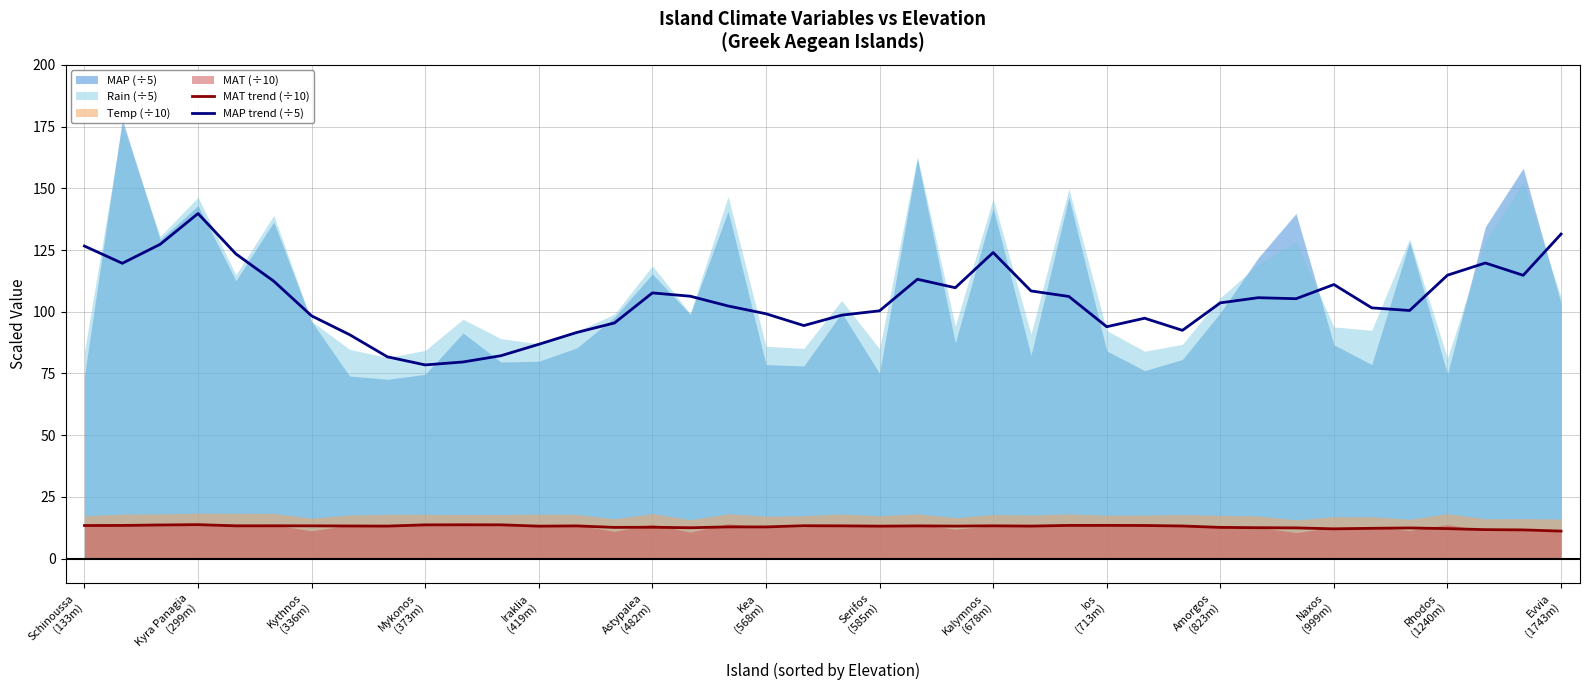

True or false: MAP trend (÷5) and MAT trend (÷10) intersect in this chart.

False